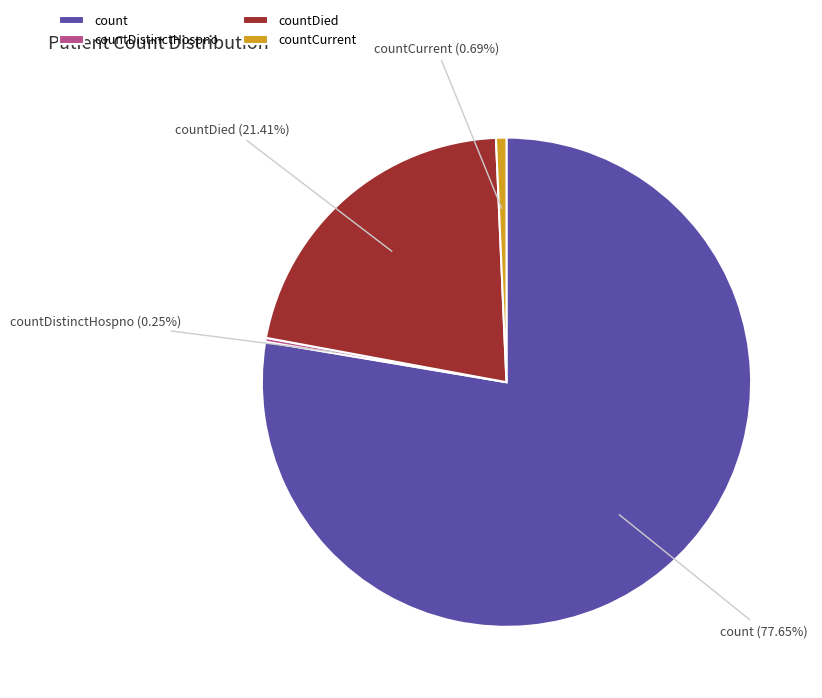

Which category accounts for the majority?

count